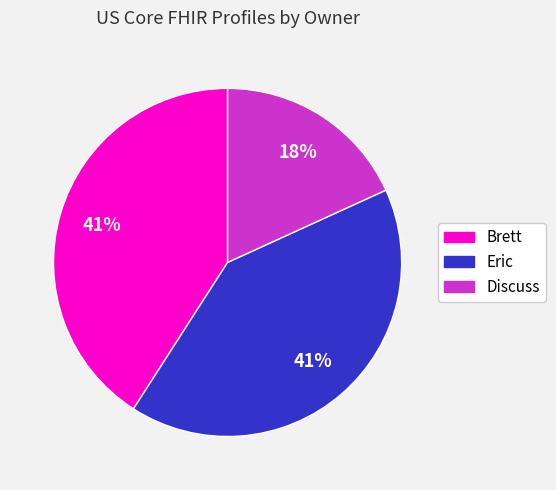

Is it true that Eric is 41% of the pie?

True